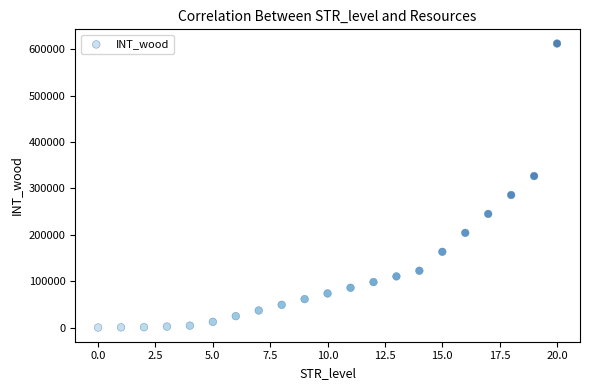

What is the range of Y values (max minus min)?

612000